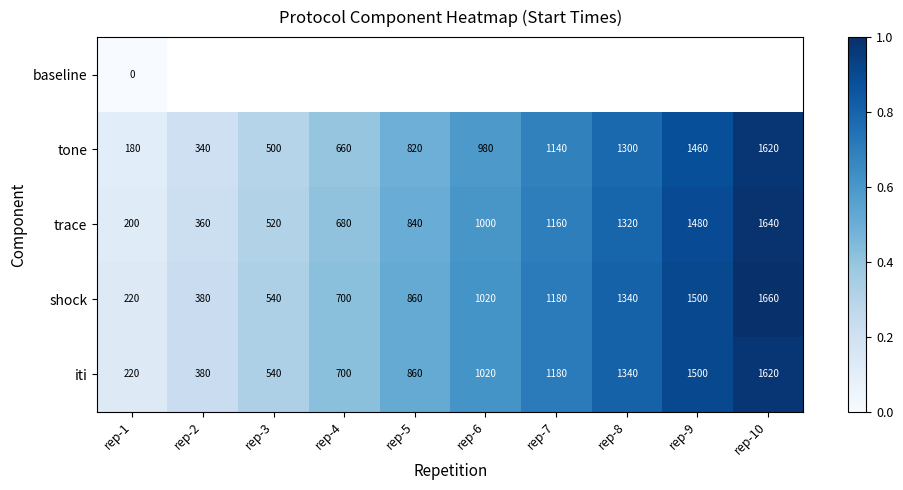

What is the sum of all iti values?

9360